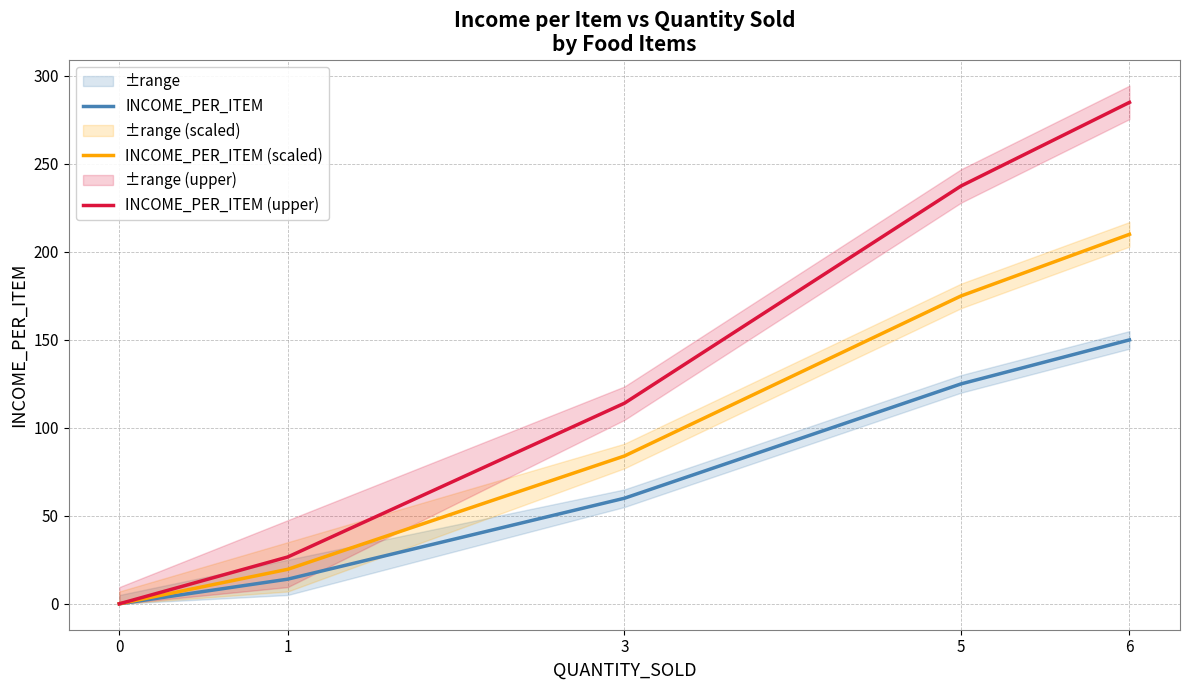

What is the difference between the second highest and second lowest values in the INCOME_PER_ITEM (scaled) series?

155.4